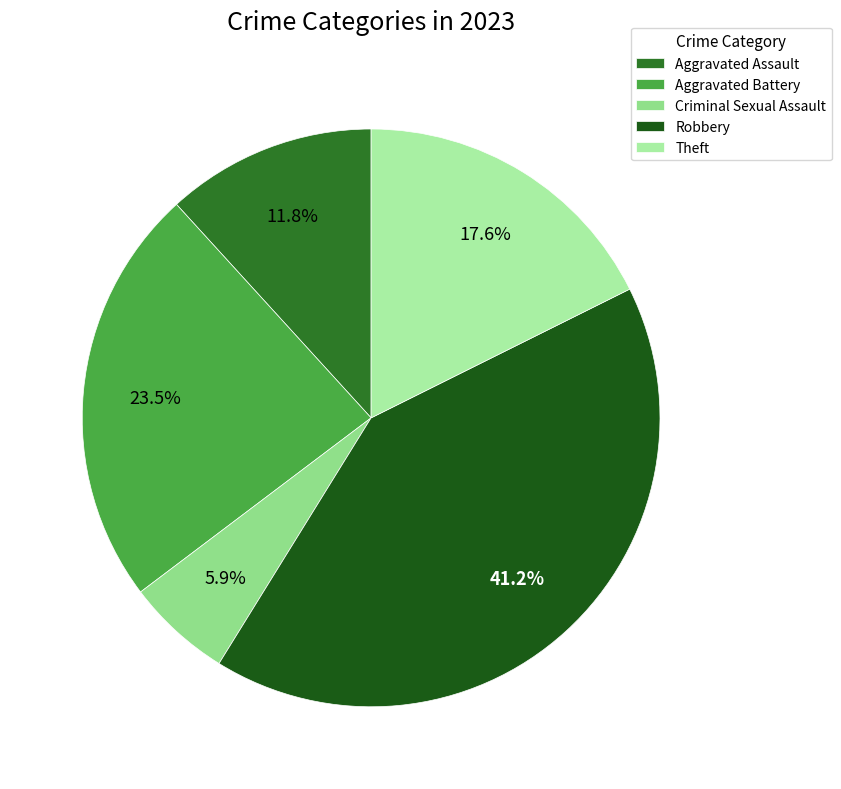

To the nearest percent, what is the combined percentage of Aggravated Assault and Robbery?

53%